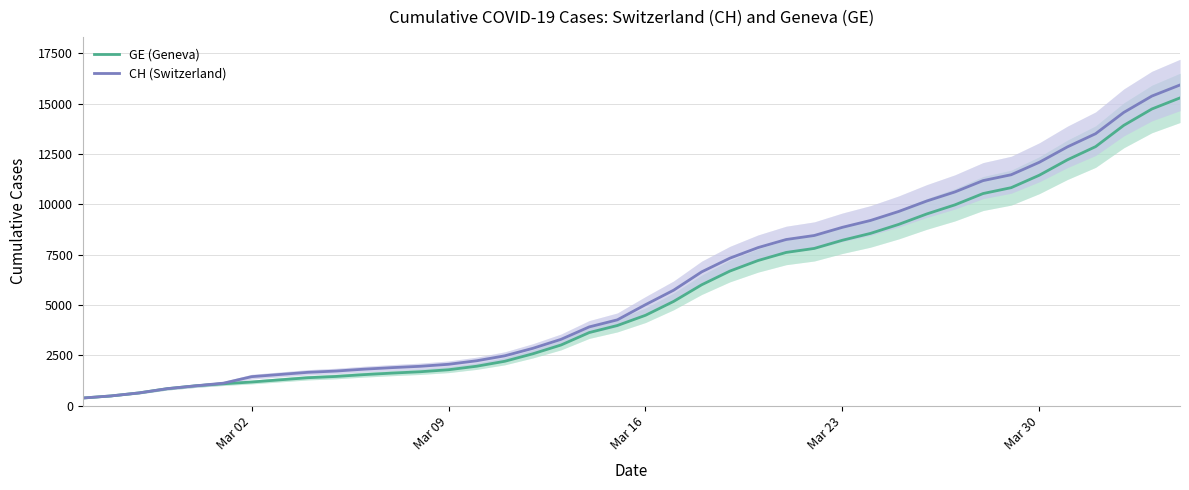

How many values in the CH (Switzerland) series exceed 5012?

19